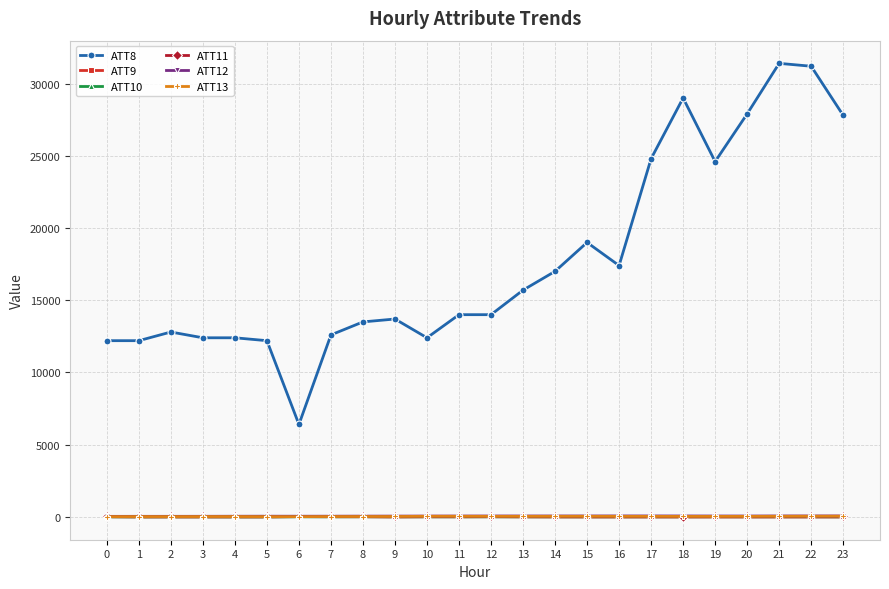

What is the spread (max minus min) of values at 11?

13997.6